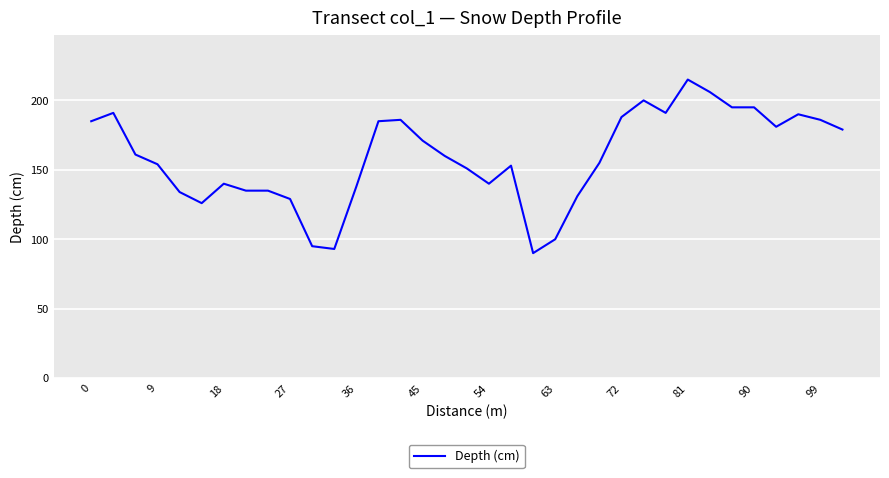

How many distinct data groups are displayed?

1